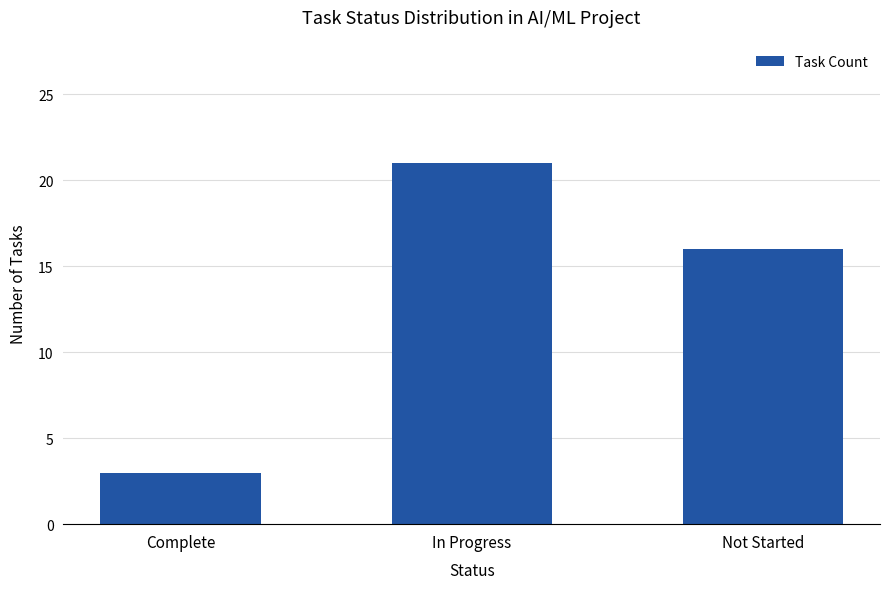

List the labels in order of value, largest first.

In Progress, Not Started, Complete